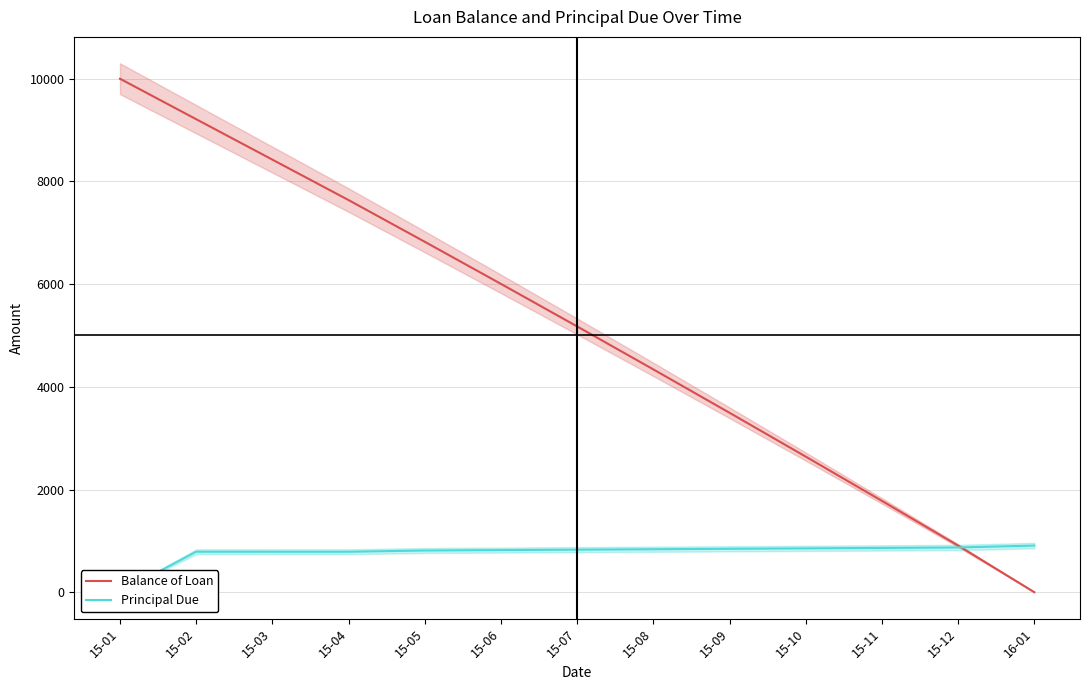

What is the label of the 3rd point from the right?

15-11